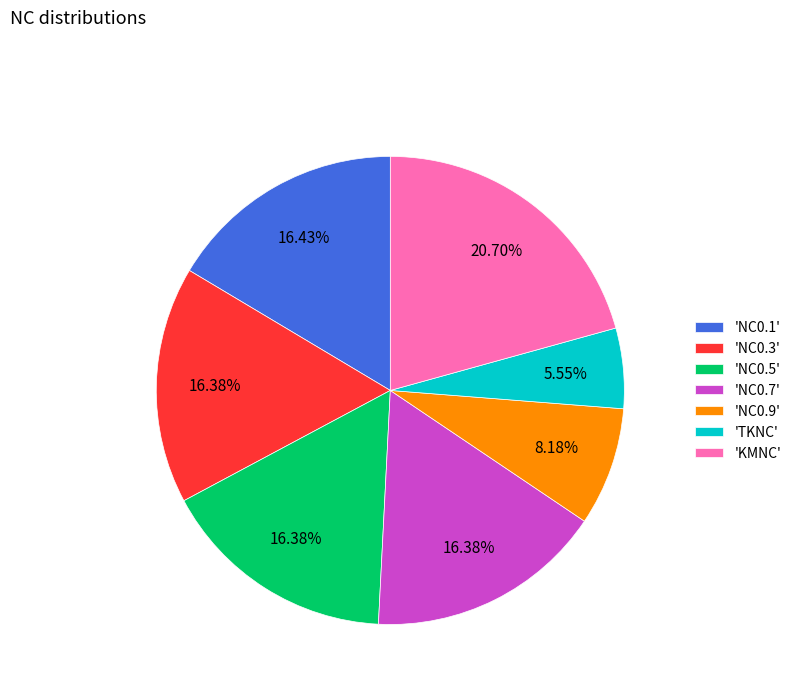

To the nearest percent, what is the difference between the largest and smallest slice percentages?

15%